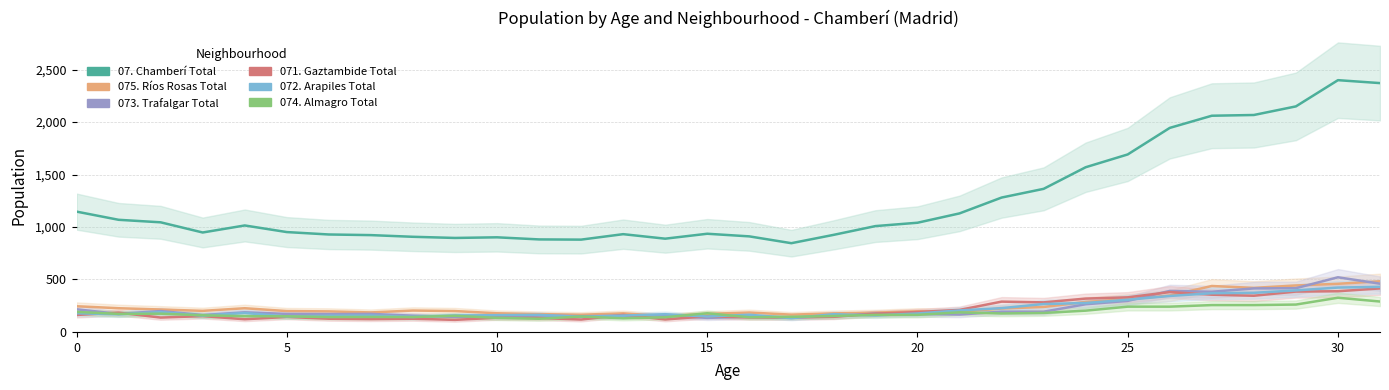

True or false: 073. Trafalgar Total has a value of 161 at 15.

True